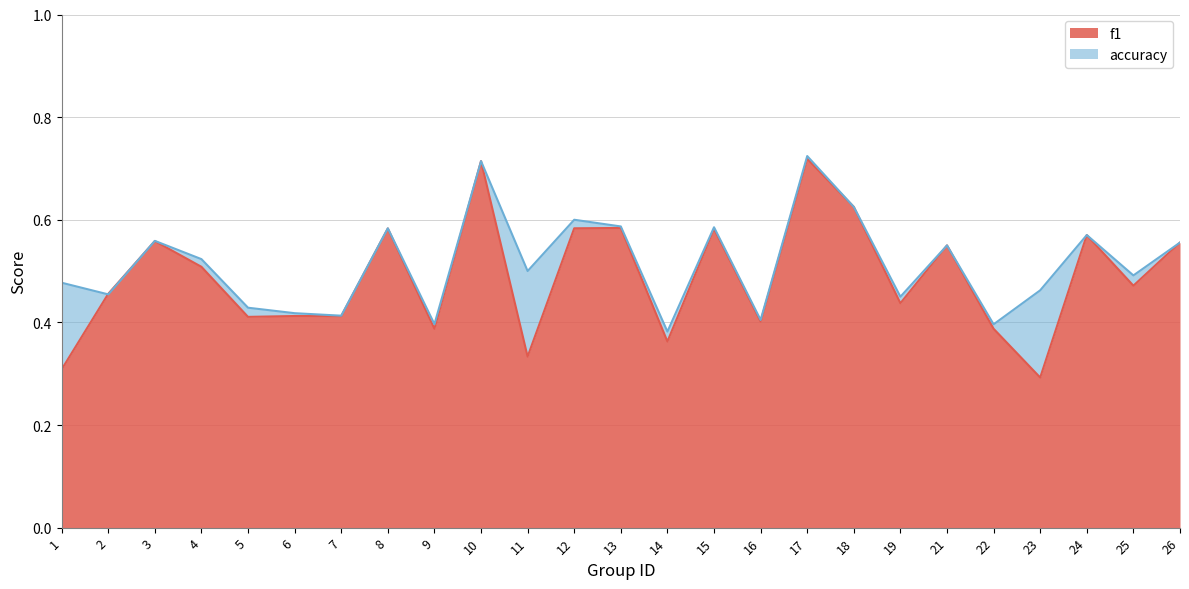

Is the value of accuracy at 14 greater than the value of f1 at 22?

No